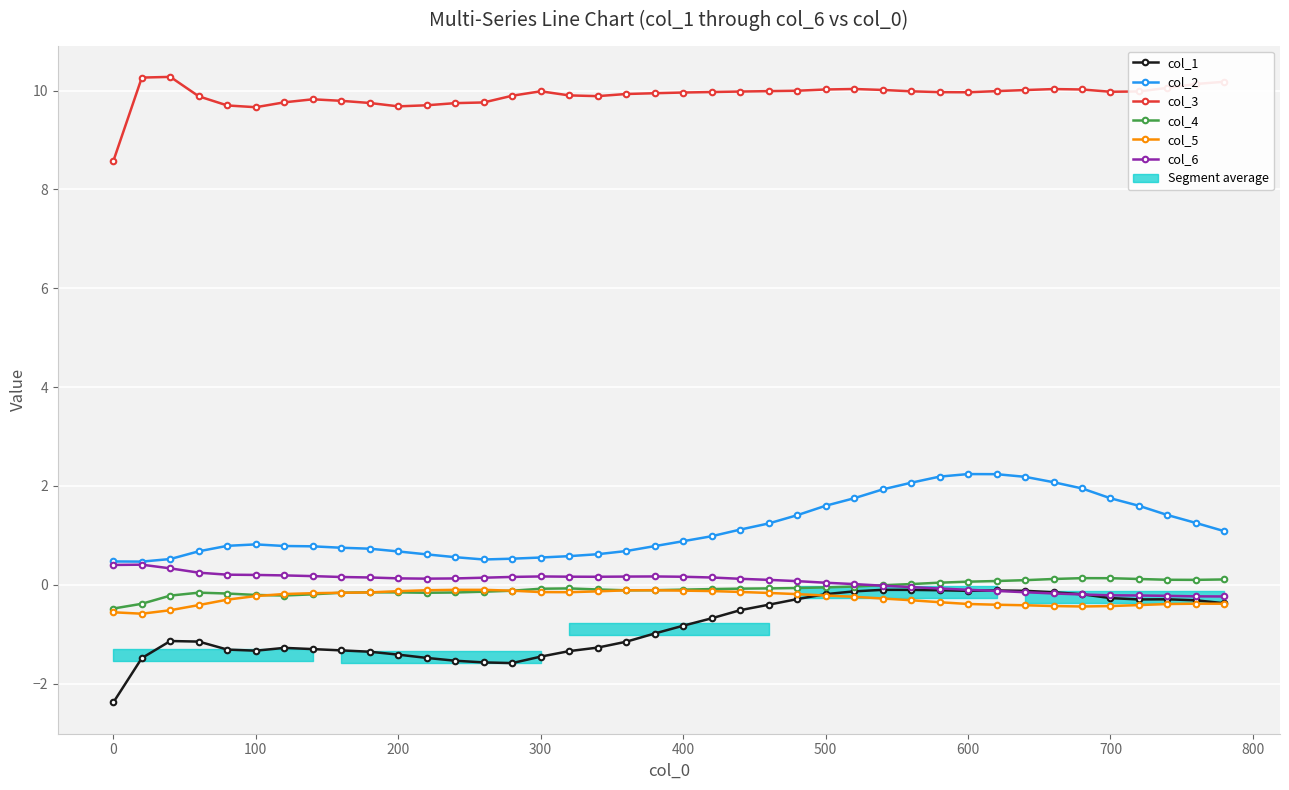

How many categories are shown in the chart?

40